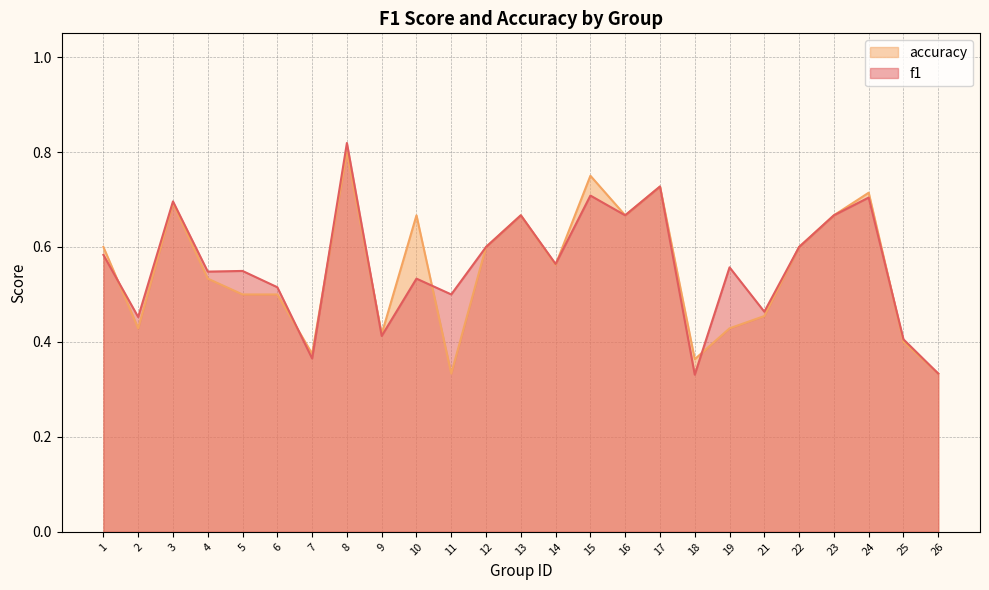

Reading left to right, list all the values displayed in this chart.

f1: 0.6	0.5	0.7	0.5	0.5	0.5	0.4	0.8	0.4	0.5	0.5	0.6	0.7	0.6	0.7	0.7	0.7	0.3	0.6	0.5	0.6	0.7	0.7	0.4	0.3
accuracy: 0.6	0.4	0.7	0.5	0.5	0.5	0.4	0.8	0.4	0.7	0.3	0.6	0.7	0.6	0.8	0.7	0.7	0.4	0.4	0.5	0.6	0.7	0.7	0.4	0.3